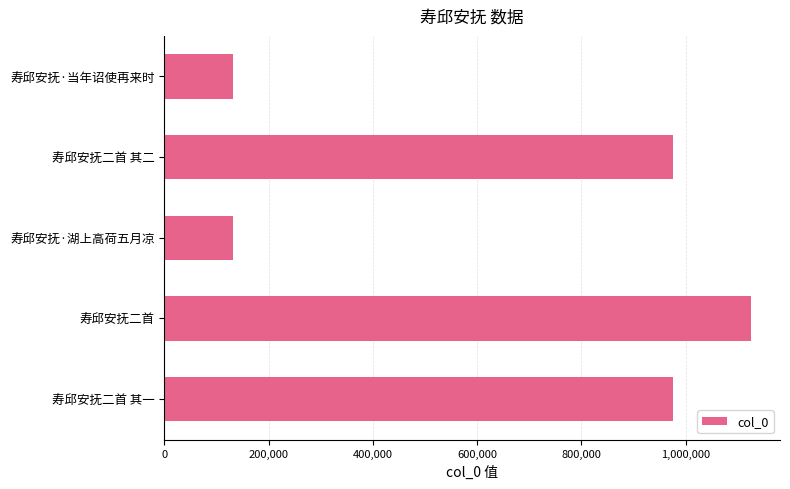

What is the difference between the second highest and second lowest values?

842654